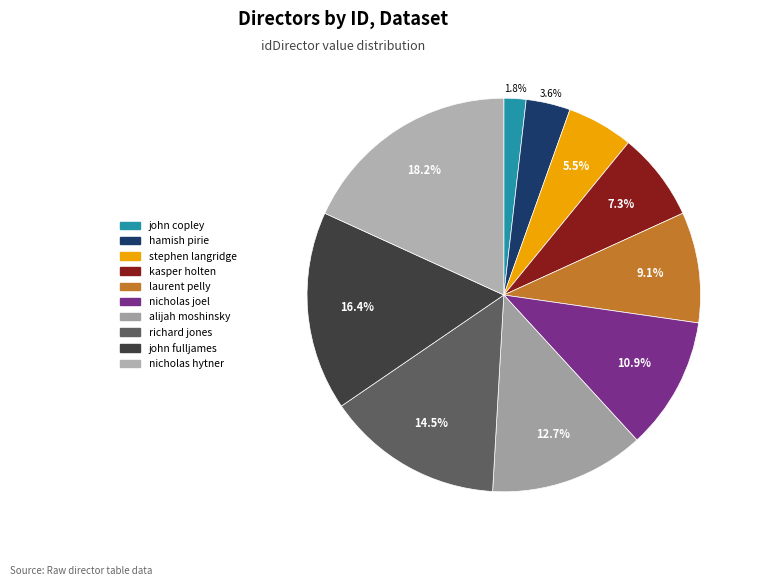

Between nicholas hytner and alijah moshinsky, which is larger?

nicholas hytner